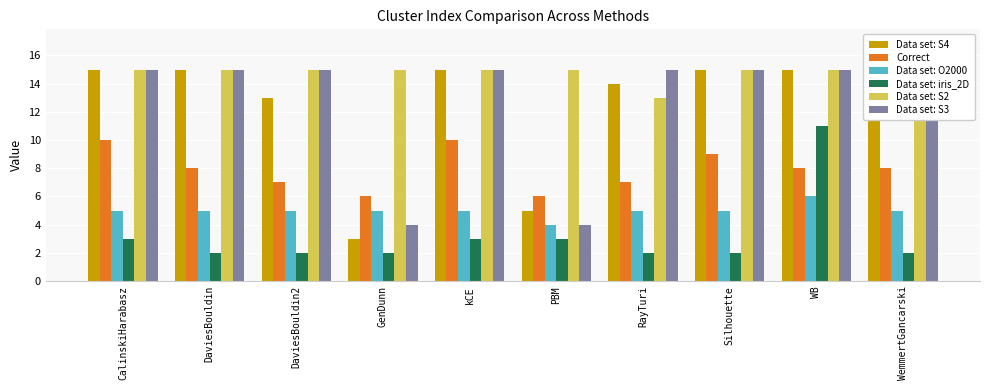

What is the average value of the Data set: S3 series?

13